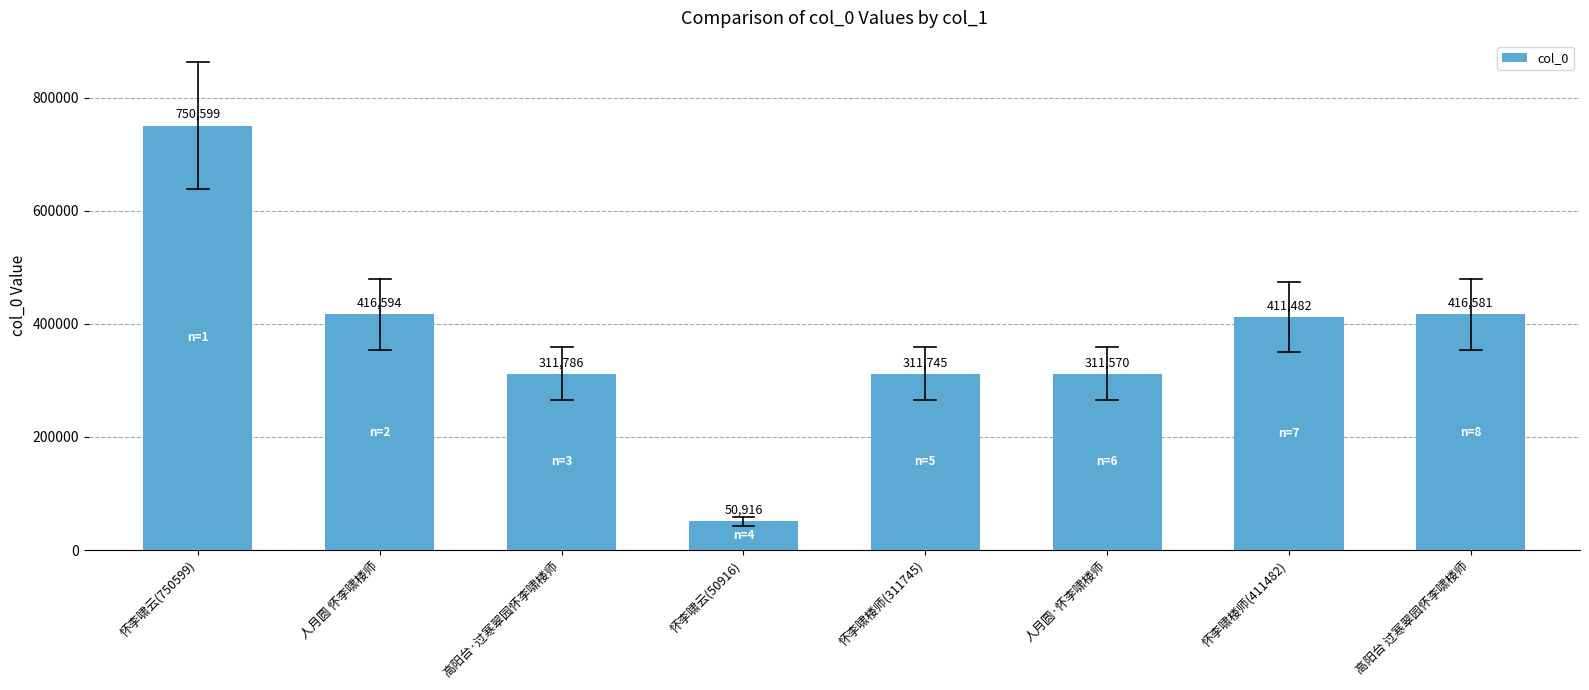

Between 怀李啸楼师(311745) and 怀李啸云(750599), which is larger?

怀李啸云(750599)